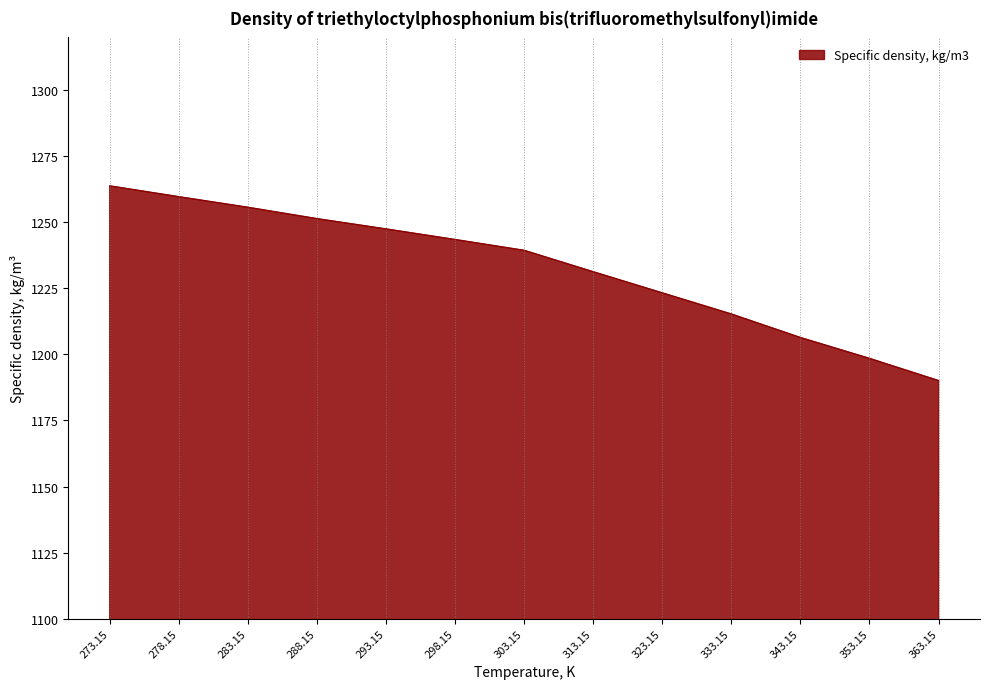

How many values are below 1239?

6